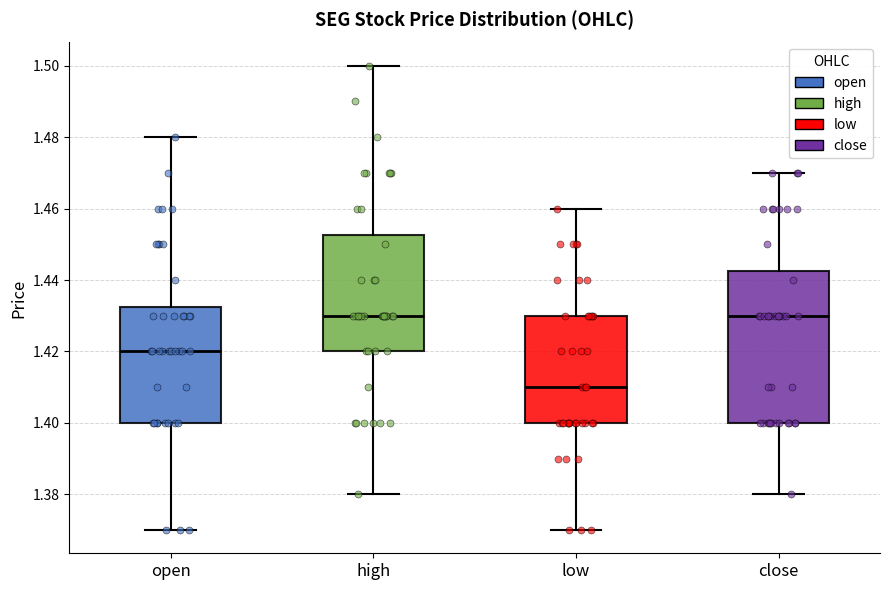

Which box is the tallest, from its lower edge to its upper edge?

close